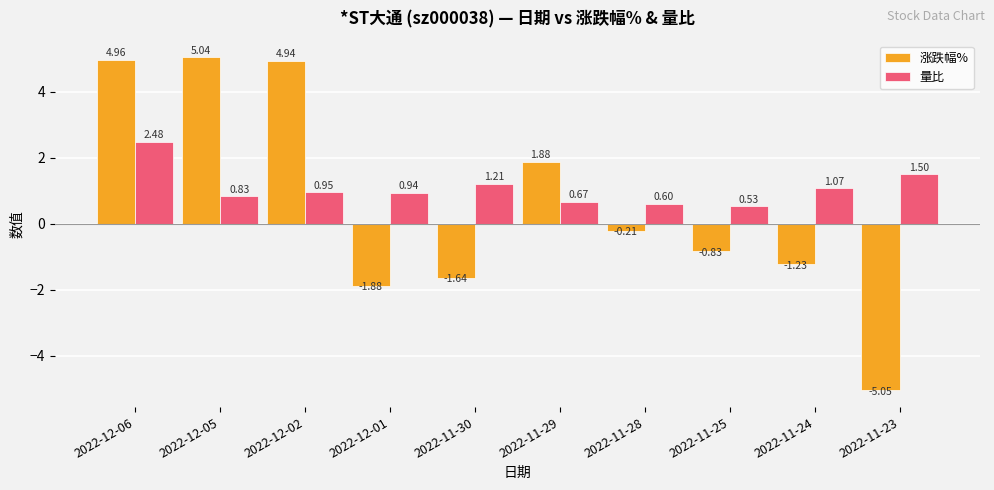

Which label corresponds to the smallest value in the chart?

2022-11-23